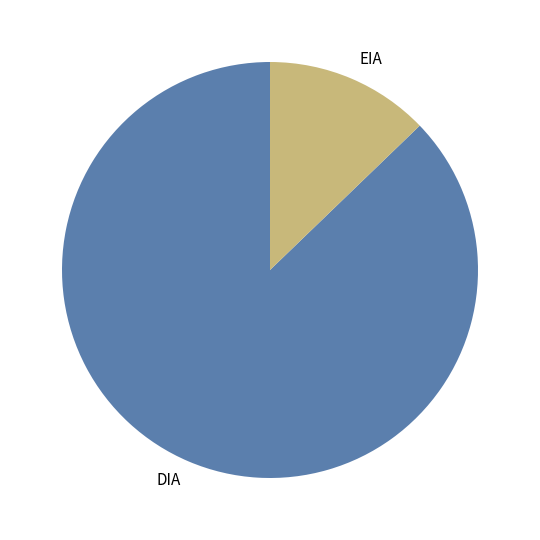

What is the smallest slice in the pie chart?

EIA